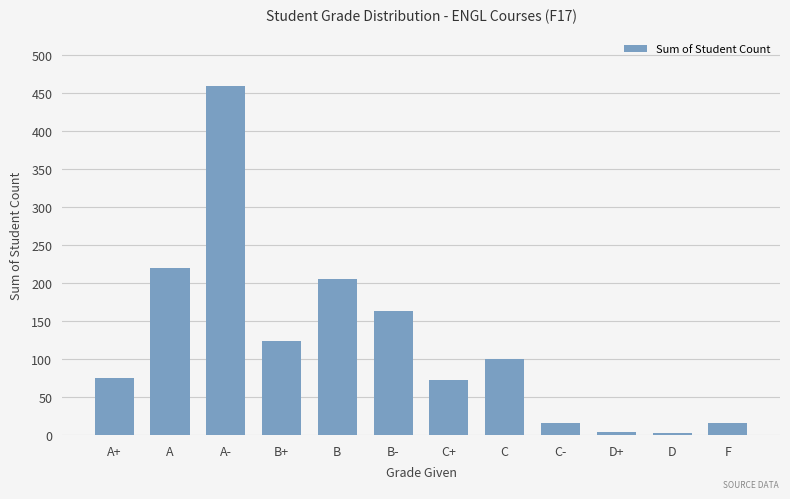

How many data points are less than 100?

6